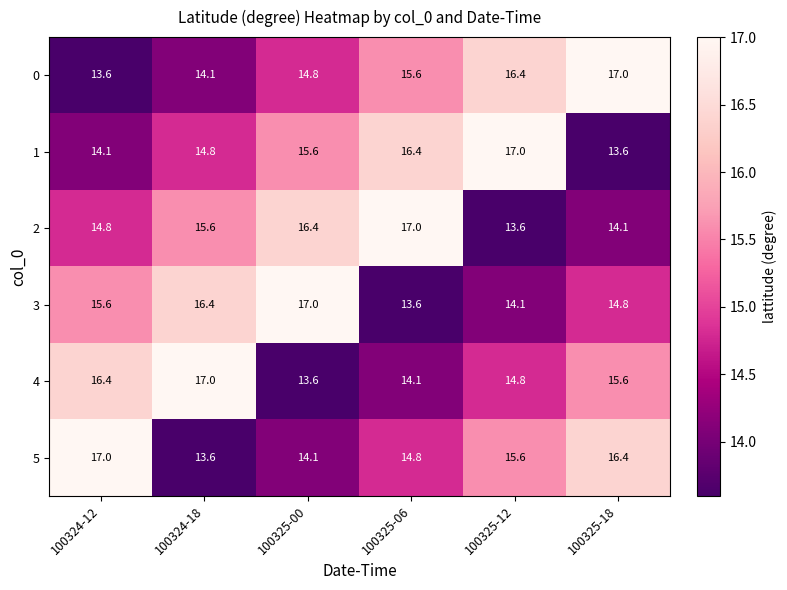

Between 100324-18 and 100325-18, which series saw the biggest shift?

0